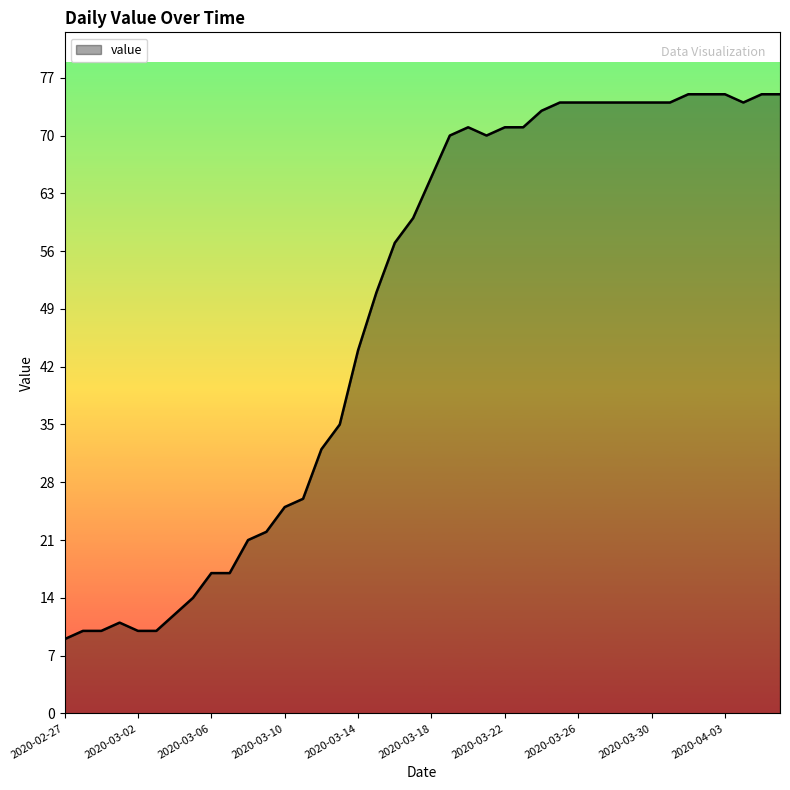

What is the minimum value shown in the chart?

9